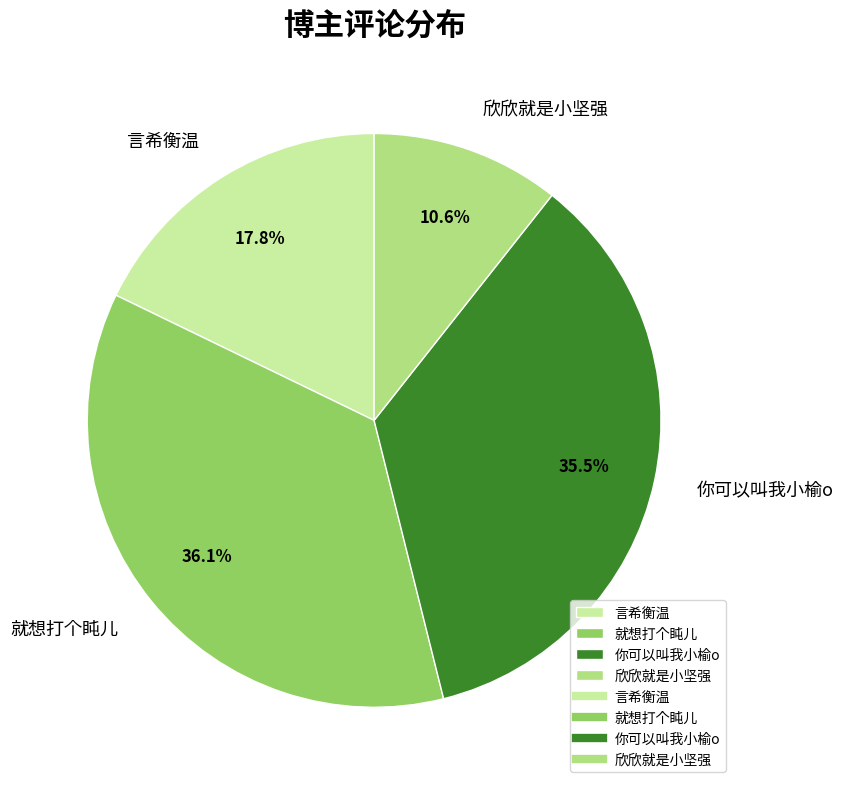

Rank the categories by value from highest to lowest.

就想打个盹儿, 你可以叫我小榆o, 言希衡温, 欣欣就是小坚强